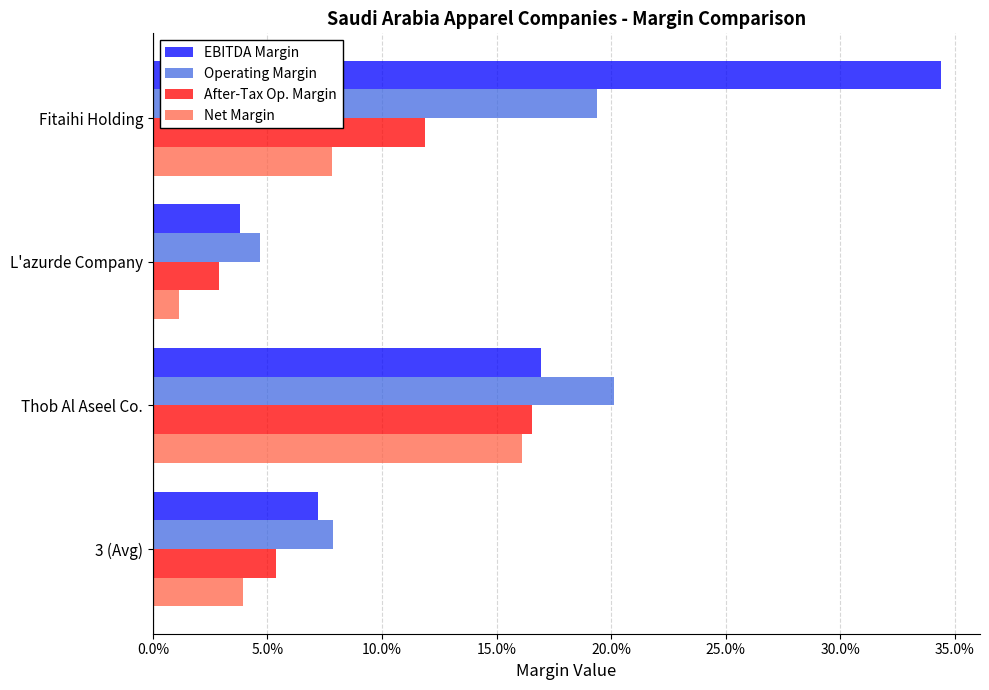

What are all the series names shown in the legend?

EBITDA Margin, Operating Margin, After-Tax Op. Margin, Net Margin